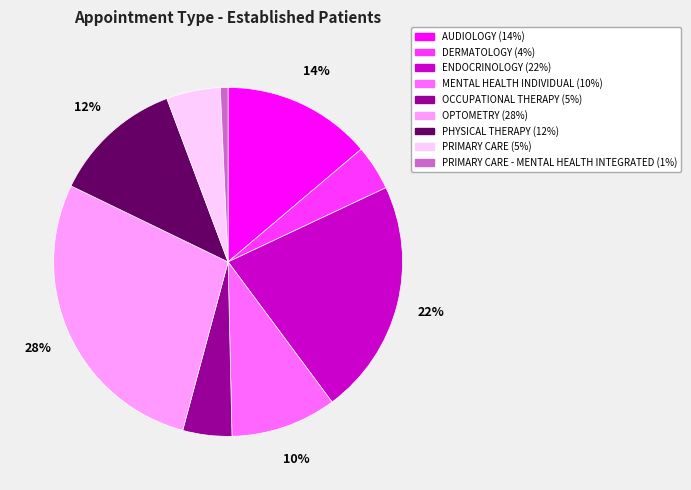

How many segments does this pie chart have?

9